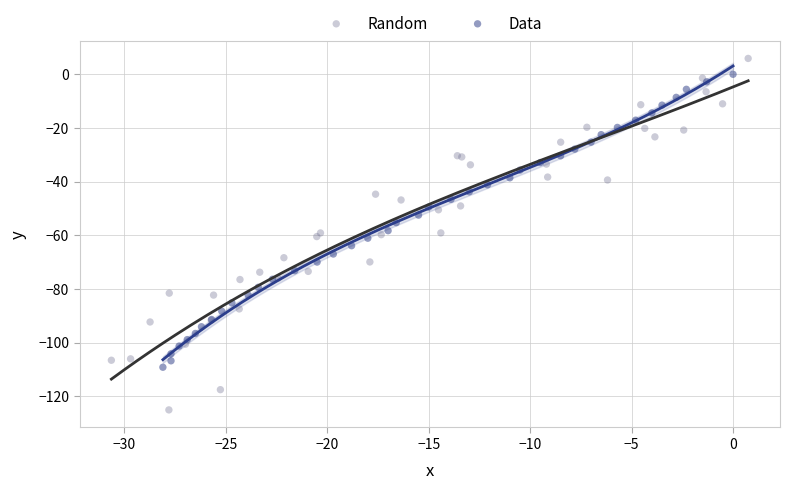

Which series contains the highest Y value?

Random